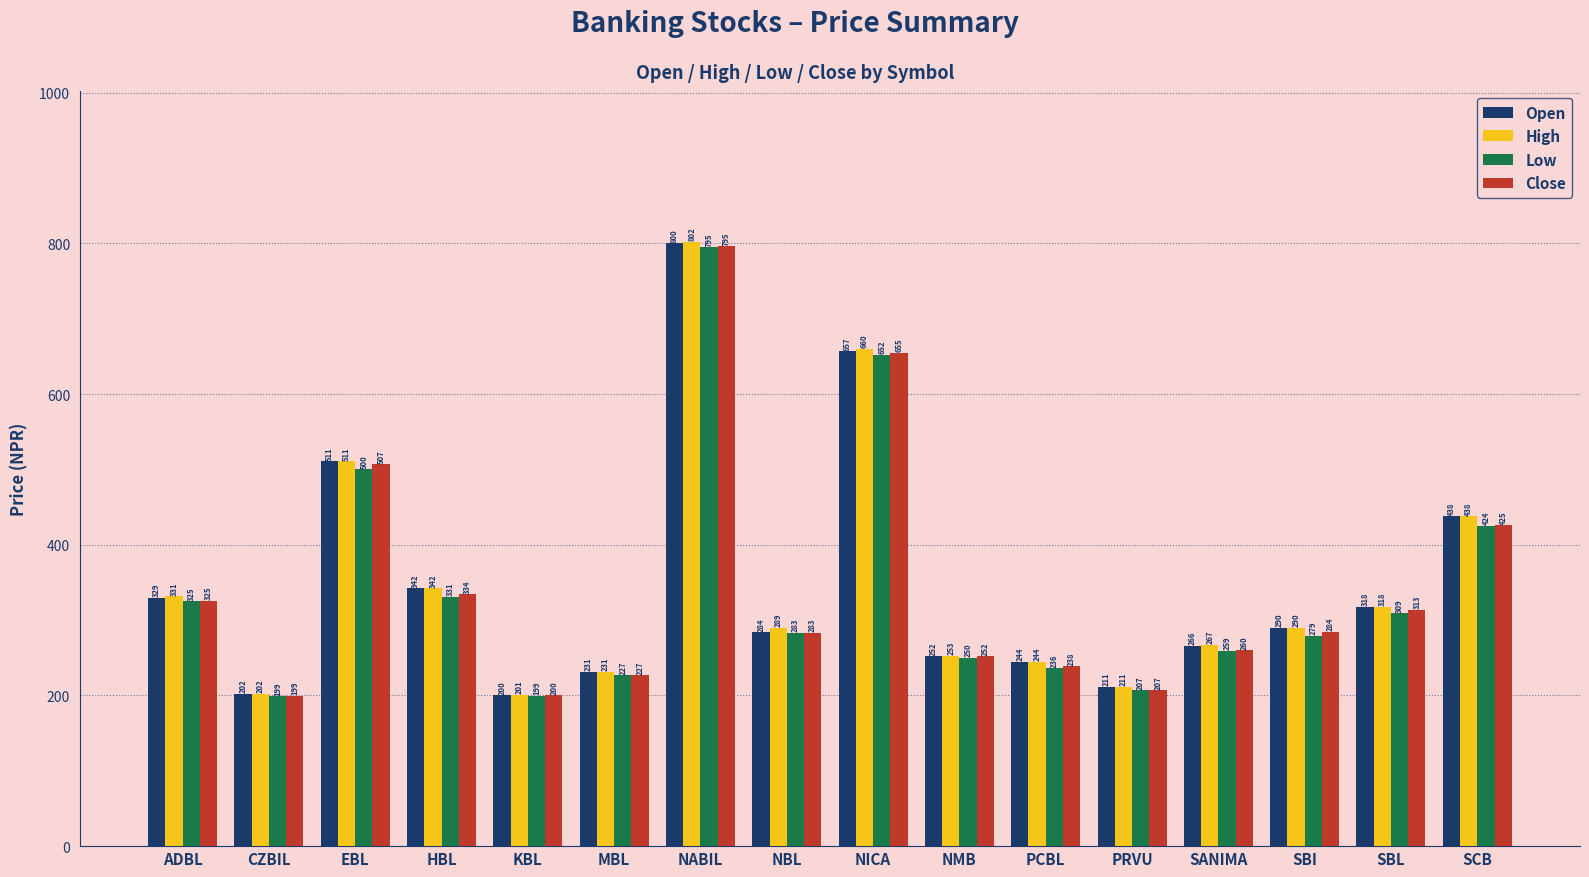

Where is Low nearest to the value 497?

EBL